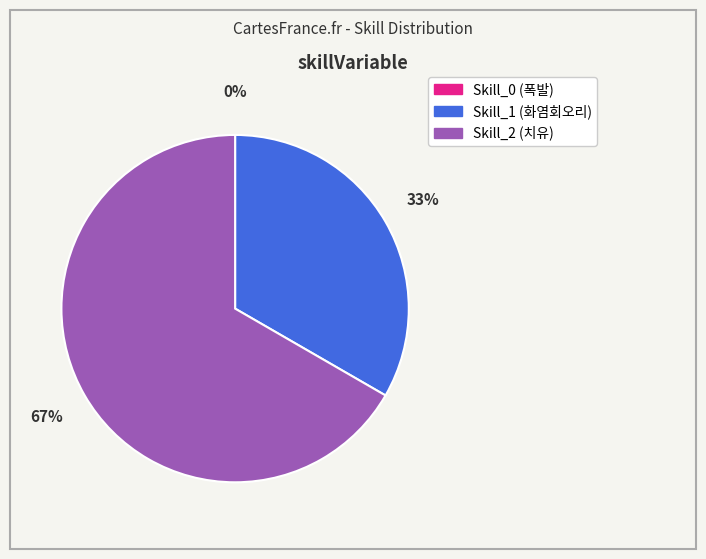

Do Skill_1 (화염회오리) and Skill_2 (치유) together represent more than half of the pie?

Yes